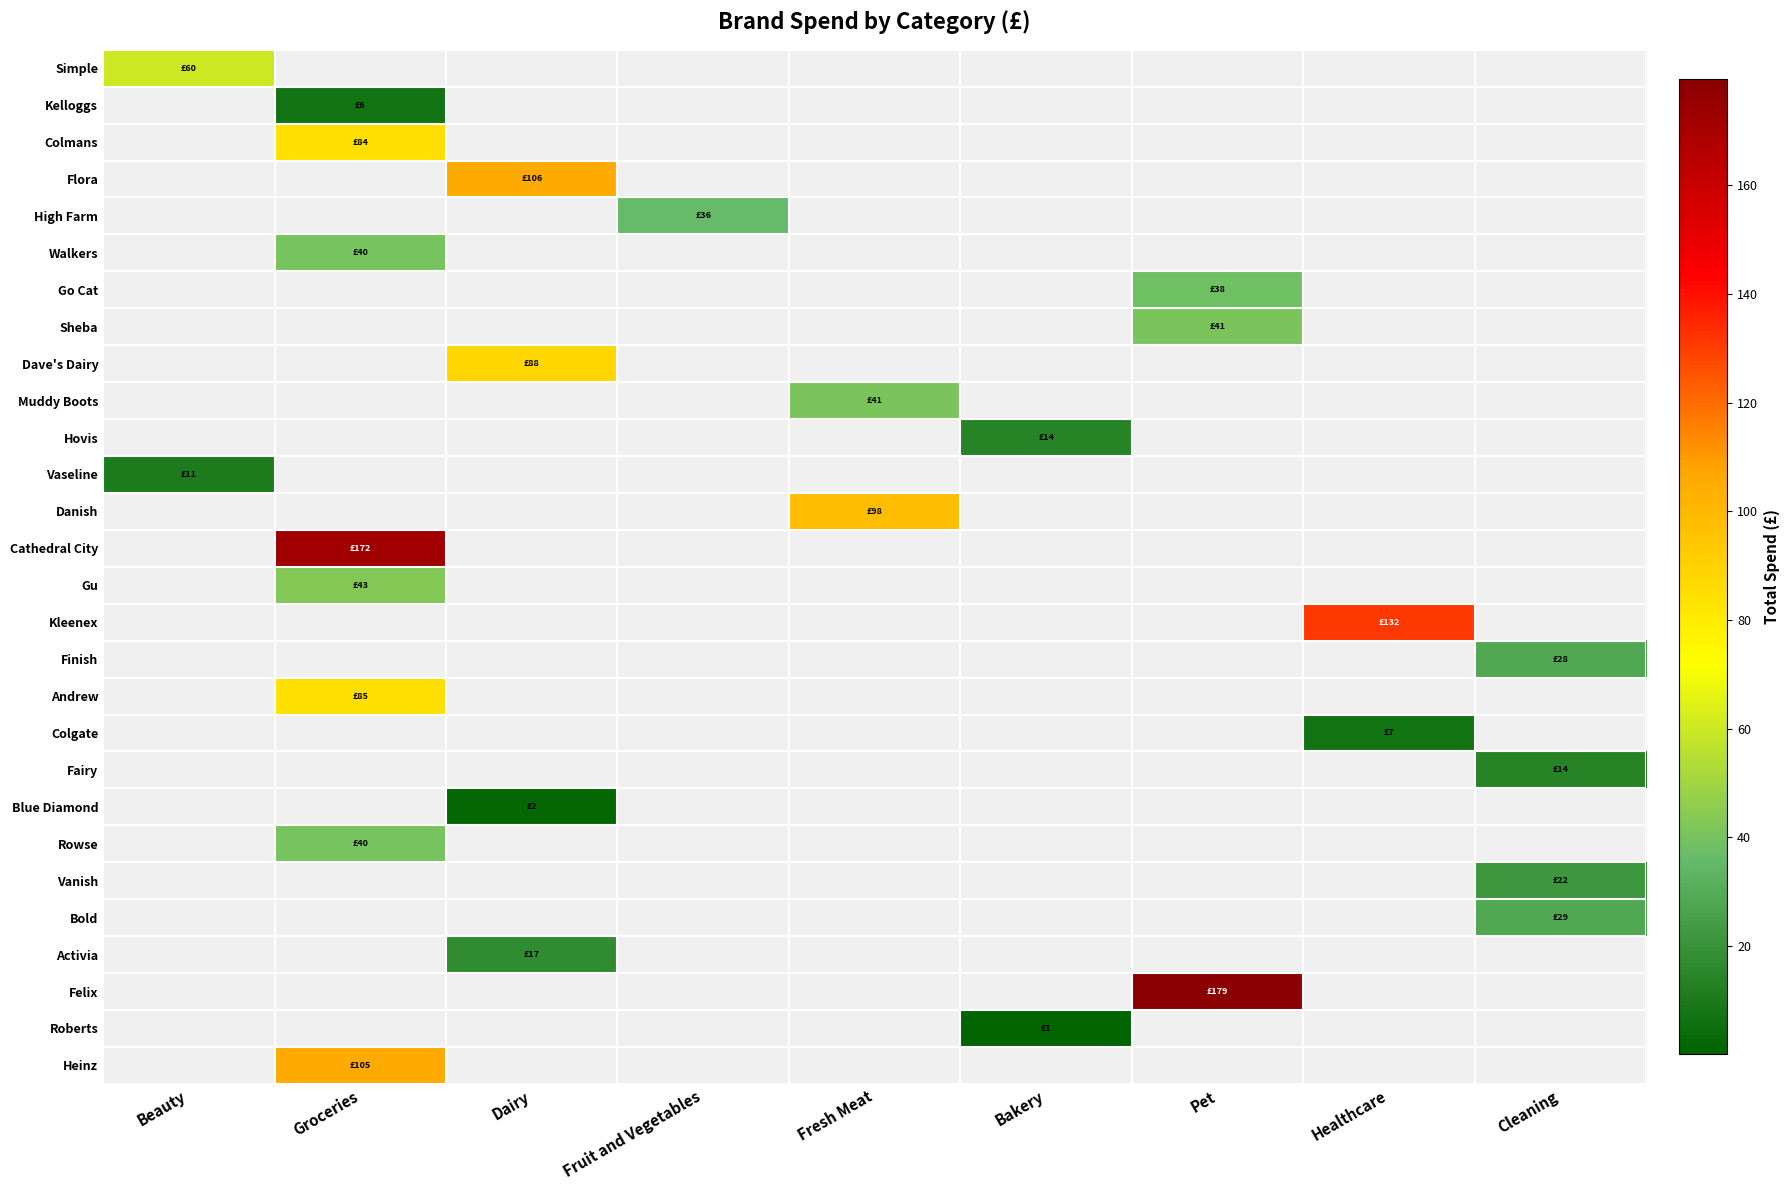

Which label corresponds to the largest value in the chart?

Pet